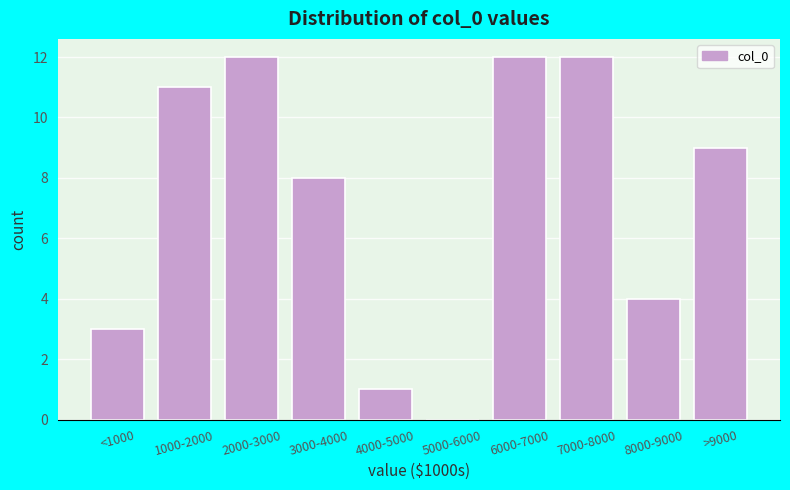

Reading left to right, what are all the values shown in this chart?

<1000=3	1000-2000=11	2000-3000=12	3000-4000=8	4000-5000=1	5000-6000=0	6000-7000=12	7000-8000=12	8000-9000=4	>9000=9